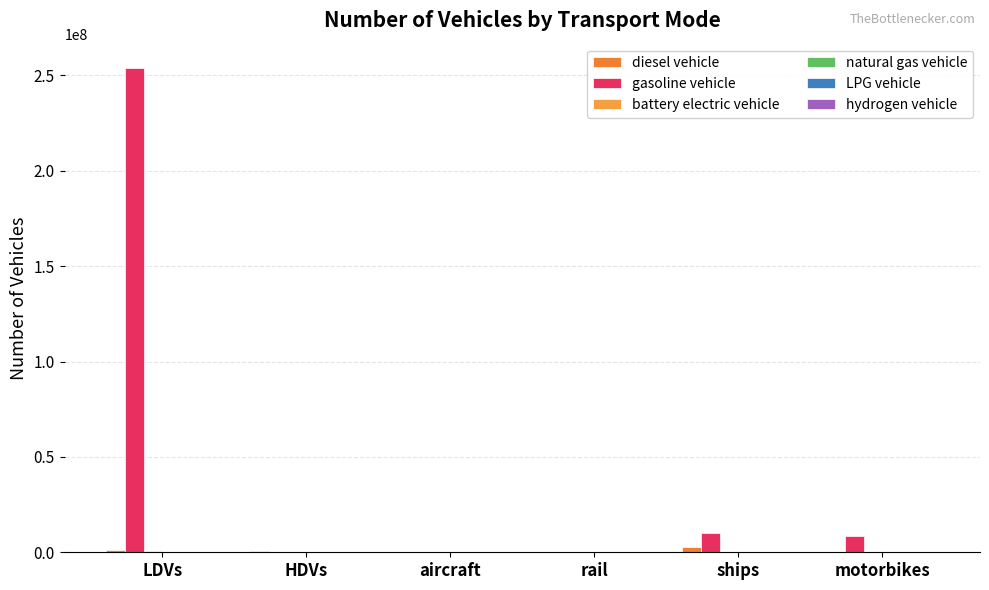

How many groups of bars are there?

6